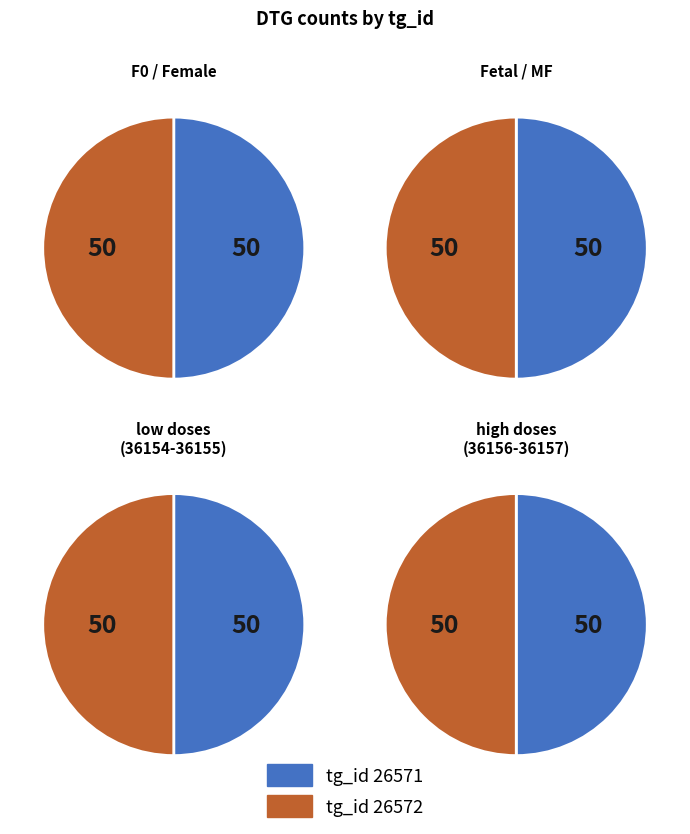

True or false: 3 accounts for 14% of the total.

False